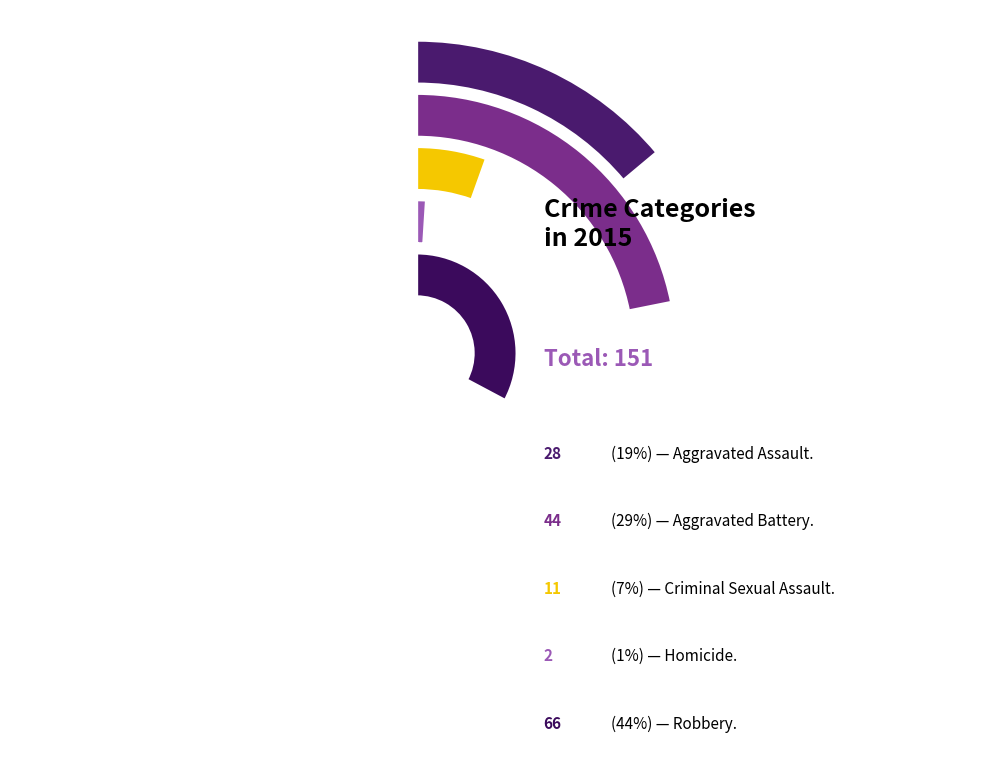

To the nearest percent, what percentage of the pie is Aggravated Battery?

29%